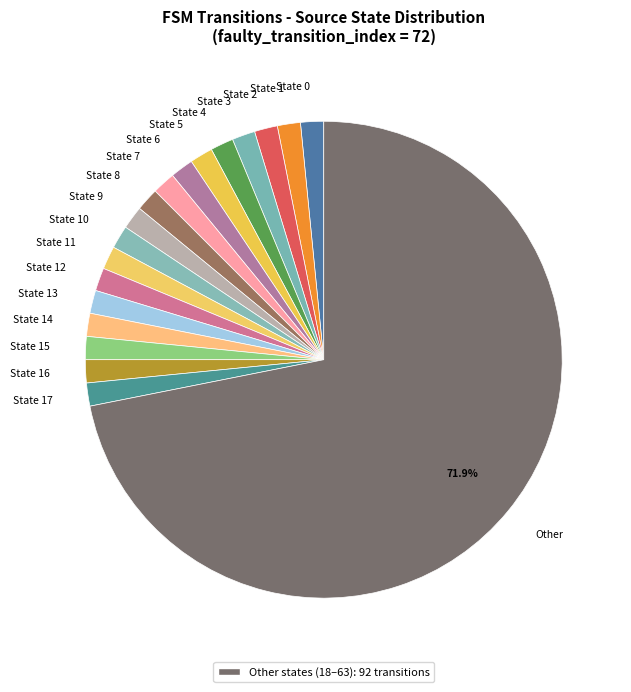

Which slice is the largest?

Other